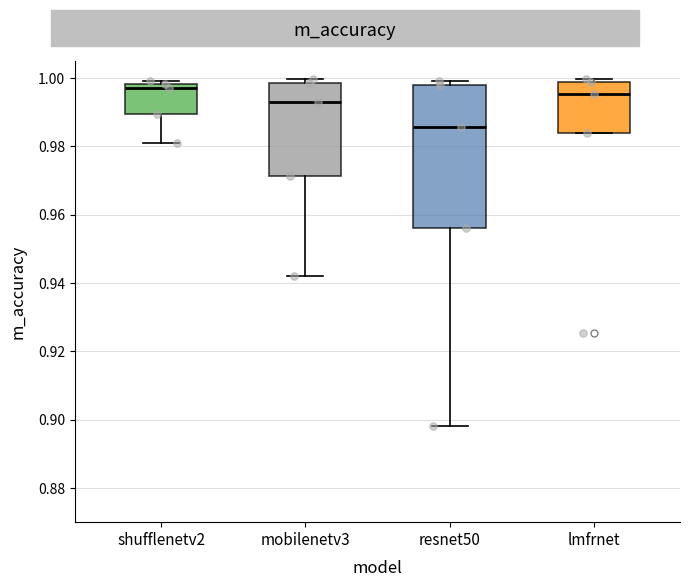

Reading left to right, read every box against the y-axis: the position of its median line, the range the box covers, and the ends of its whiskers. The values are not printed on the chart, so give them approximately, as read against the axis.

shufflenetv2: median 0.998 (just below the box's upper edge), box 0.990 to 0.998, whiskers 0.982 to 1.000
mobilenetv3: median 0.994, box 0.972 to 0.998, whiskers 0.942 to 1.000
resnet50: median 0.986, box 0.956 to 0.998, whiskers 0.898 to 1.000
lmfrnet: median 0.996, box 0.984 to 0.998, whiskers 0.984 to 1.000